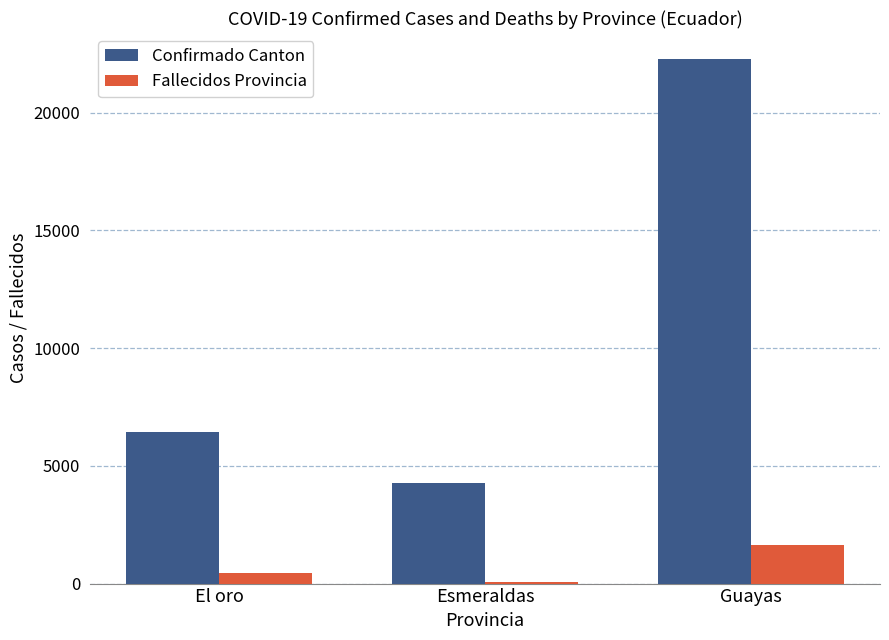

At which label does Fallecidos Provincia reach its peak?

Guayas